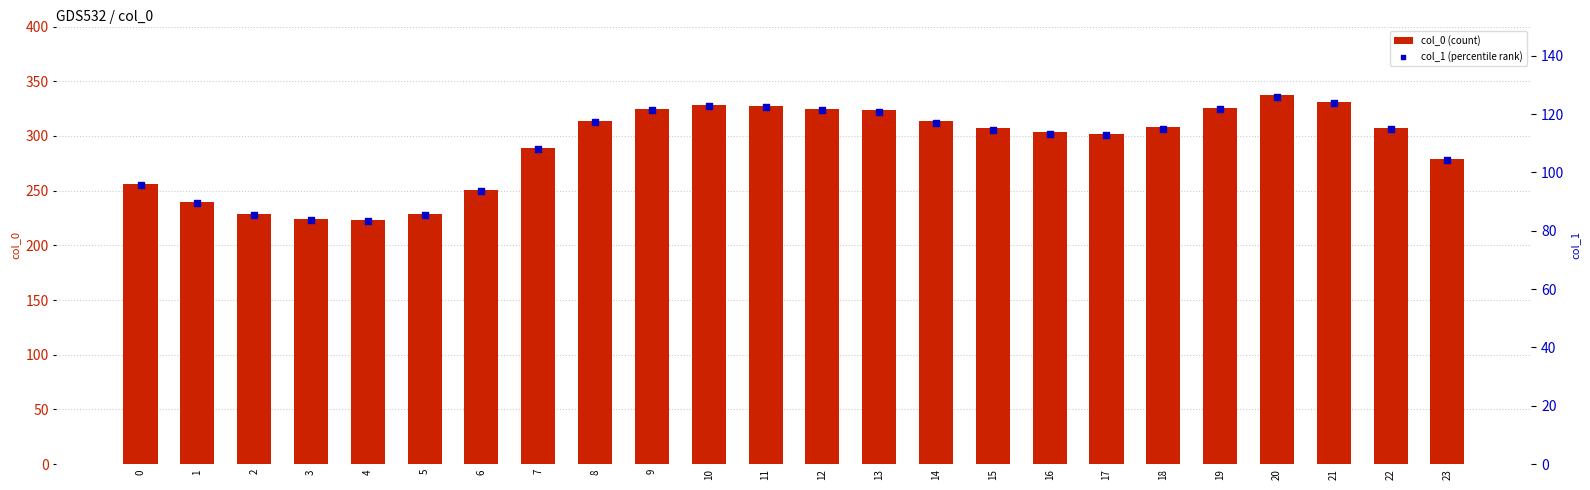

At how many categories does at least one series exceed 246?

19